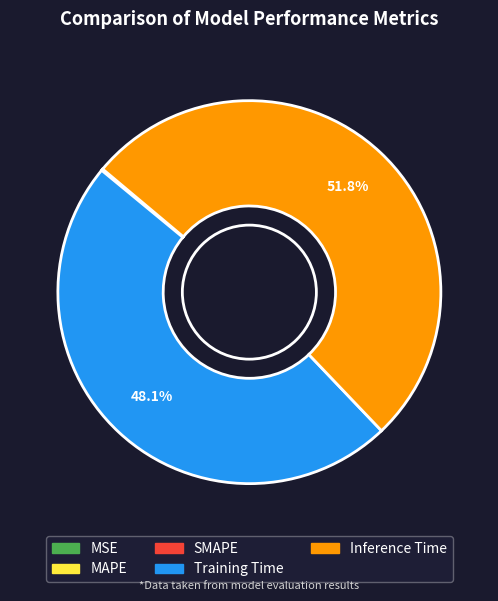

Which category has the biggest portion of the pie?

Inference Time